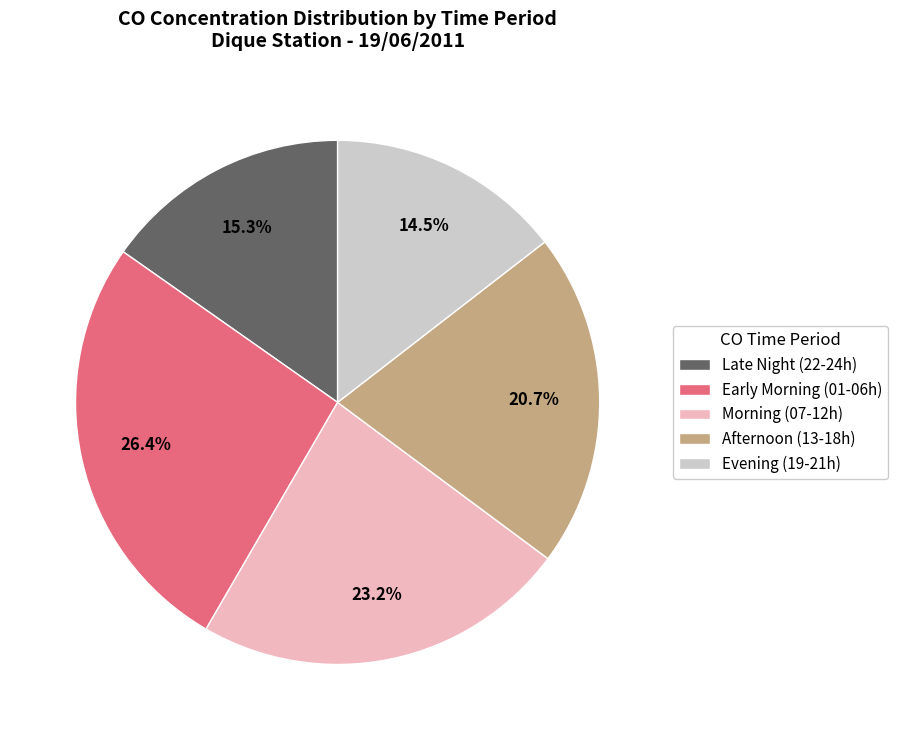

Does any single category account for the majority?

No